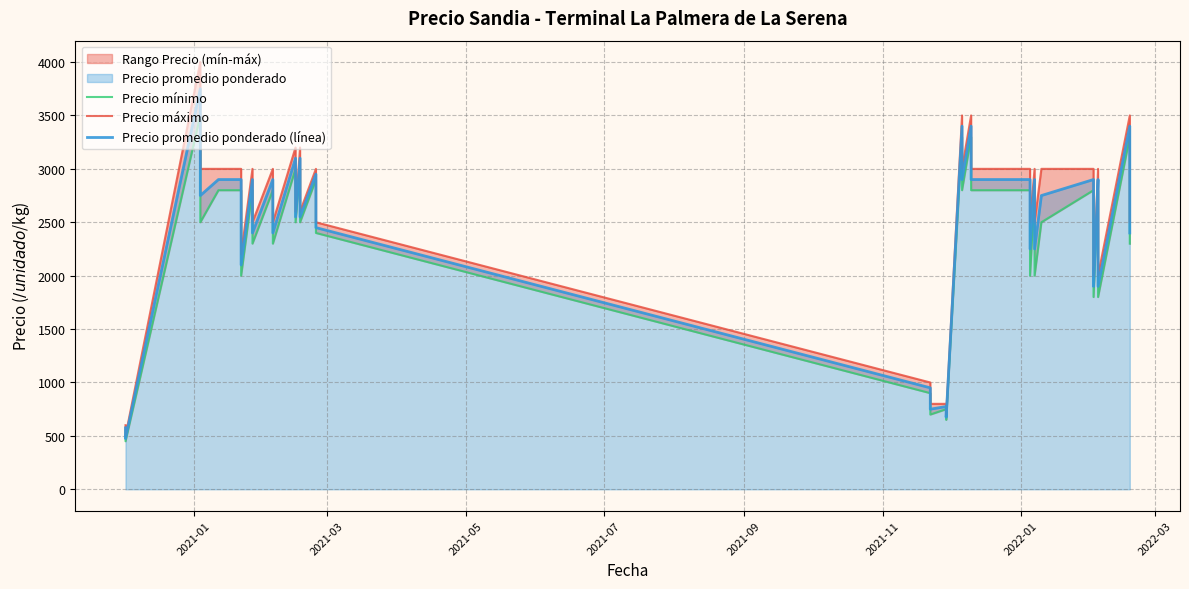

Reading left to right, transcribe all the data shown in this chart.

Precio mínimo: 550	450	3500	2500	2800	2800	2500	2000	2800	2300	2800	2300	3000	2500	3000	2500	2900	2400	900	700	750	650	3300	2800	3300	2800	2800	2000	2800	2000	2500	2800	2300	1800	2800	2300	1800	3300	2800	2300
Precio máximo: 600	500	4000	3000	3000	3000	2600	2200	3000	2500	3000	2500	3200	2600	3200	2600	3000	2500	1000	800	800	700	3500	3000	3500	3000	3000	2500	3000	2500	3000	3000	2500	2000	3000	2500	2000	3500	3000	2500
Precio promedio ponderado (línea): 575	475	3750	2750	2900	2900	2550	2100	2900	2400	2900	2400	3100	2550	3100	2550	2950	2450	950	750	775	675	3400	2900	3400	2900	2900	2250	2900	2250	2750	2900	2400	1900	2900	2400	1900	3400	2900	2400